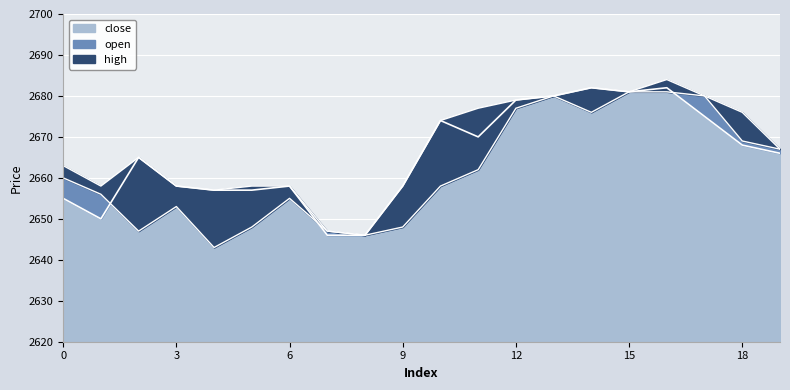

What is the value of the open point at the 13th from the left?

2677